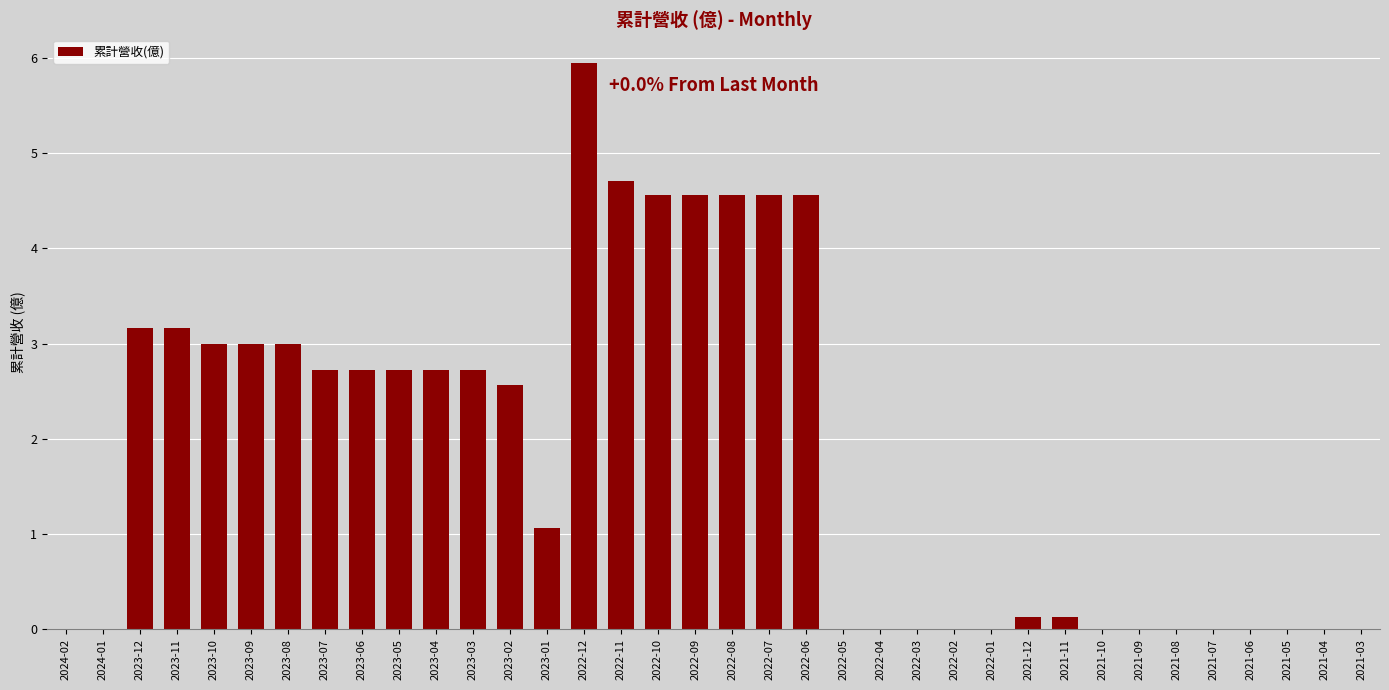

Which category has the highest value across all series?

2022-12